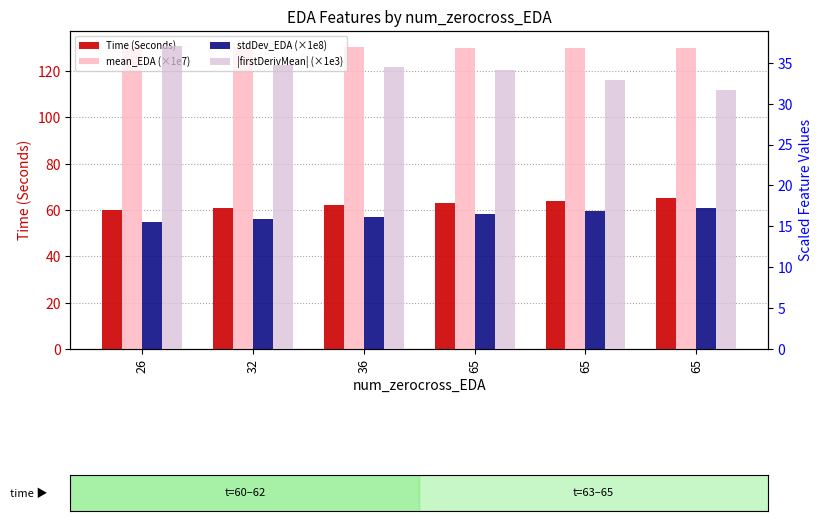

Which series has the largest range (max minus min)?

stdDev_EDA (×1e8)